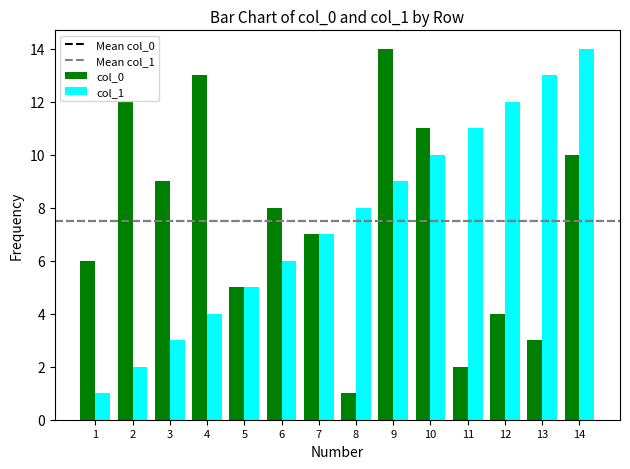

What is the difference between the maximum and minimum values in the col_1 series?

13